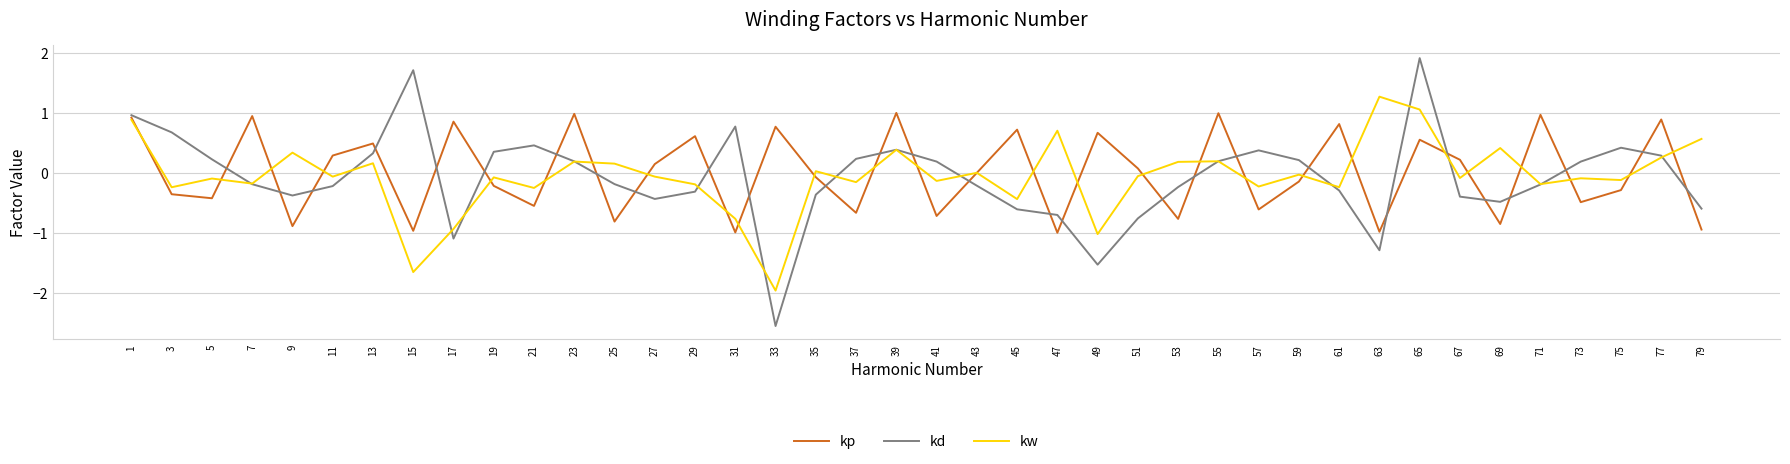

What are all the series names shown in the legend?

kp, kd, kw